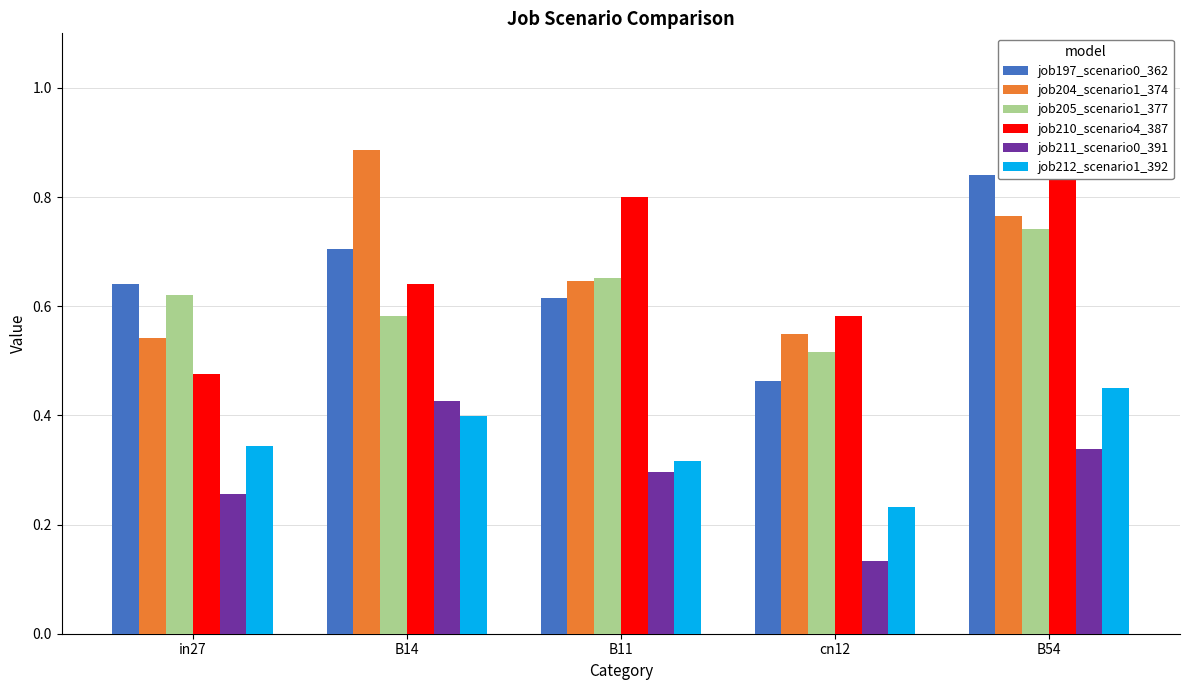

Reading left to right, what are all the values shown in this chart?

job197_scenario0_362: 0.6	0.7	0.6	0.5	0.8
job204_scenario1_374: 0.5	0.9	0.6	0.5	0.8
job205_scenario1_377: 0.6	0.6	0.7	0.5	0.7
job210_scenario4_387: 0.5	0.6	0.8	0.6	0.9
job211_scenario0_391: 0.3	0.4	0.3	0.1	0.3
job212_scenario1_392: 0.3	0.4	0.3	0.2	0.4